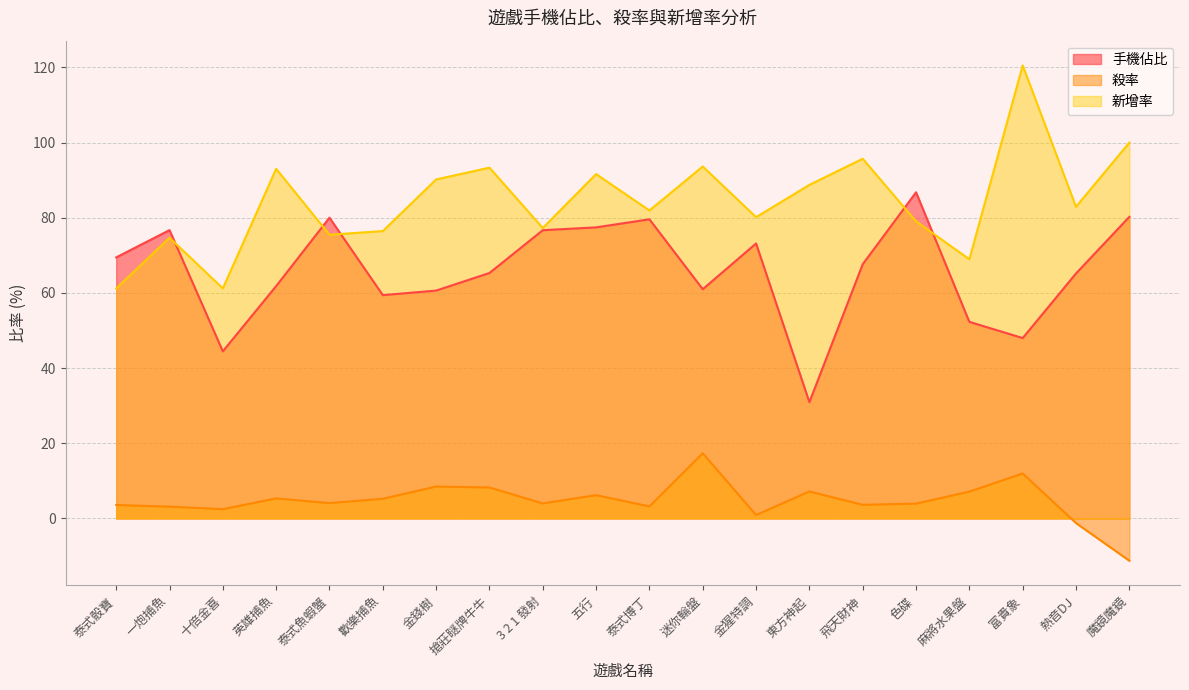

What is the value of the 殺率 point at the 11th from the left?

3.2